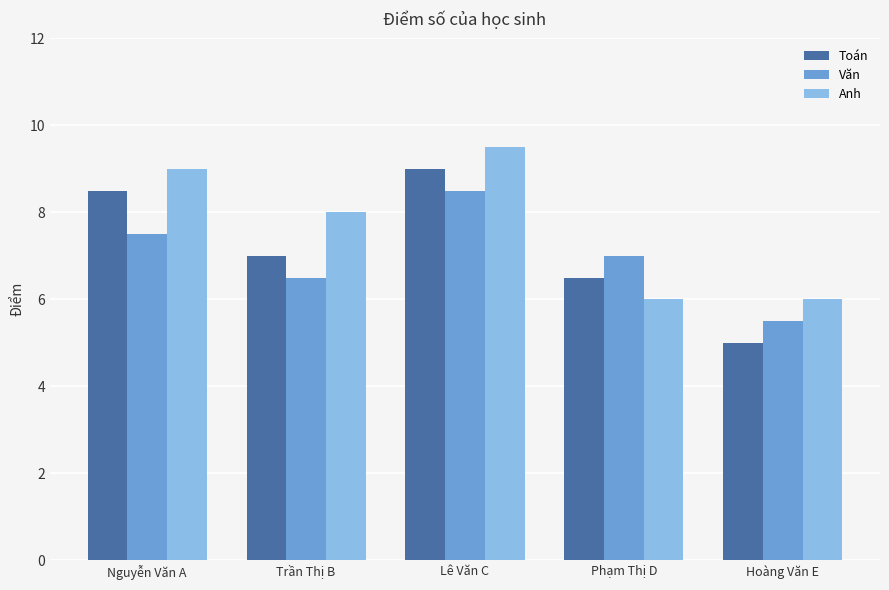

Which category has the lowest value across all series?

Hoàng Văn E